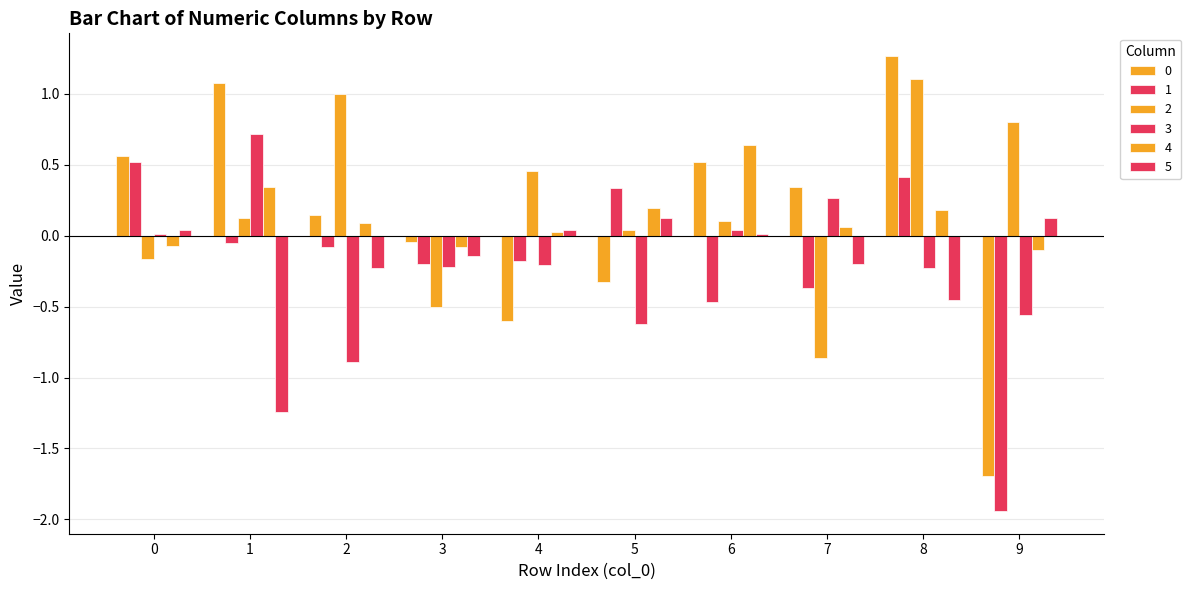

What is the value of the 2 bar at the 5th from the left?

0.5